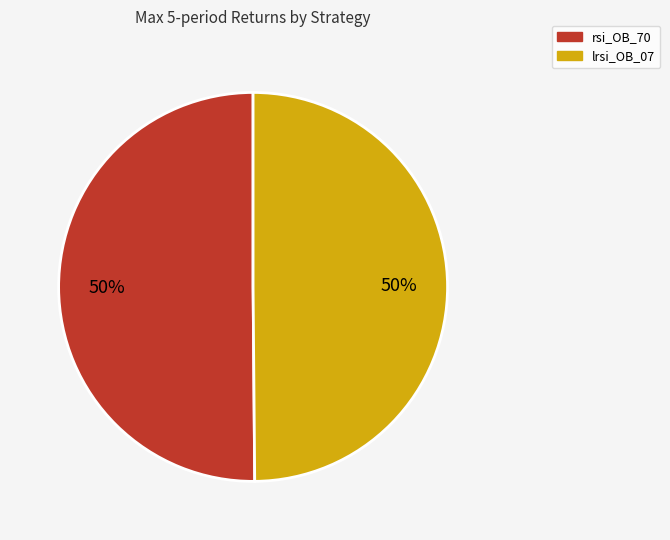

Count the number of slices in the pie.

2